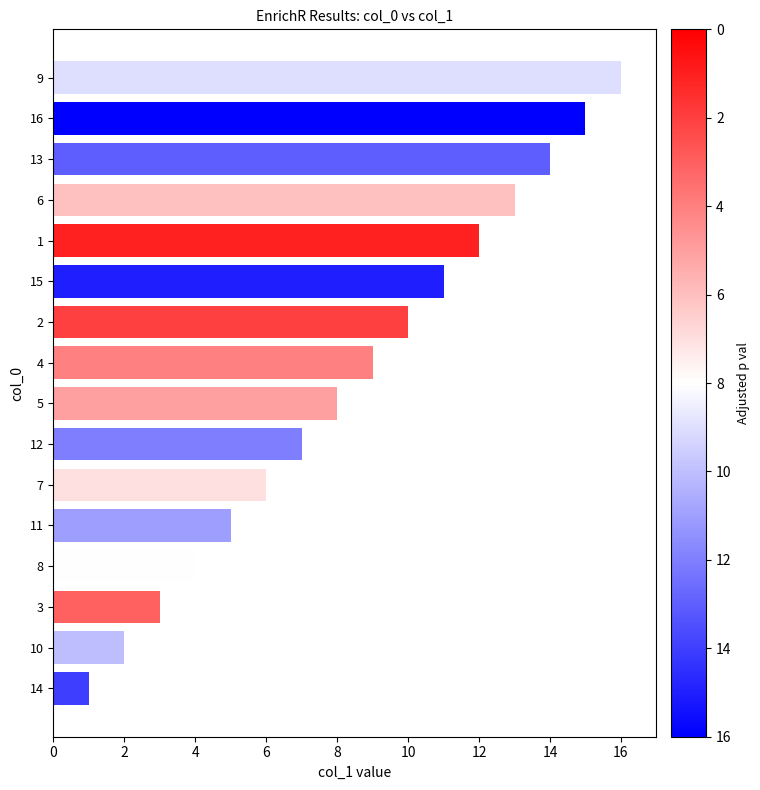

What is the change in value from 8 to 9?

+12